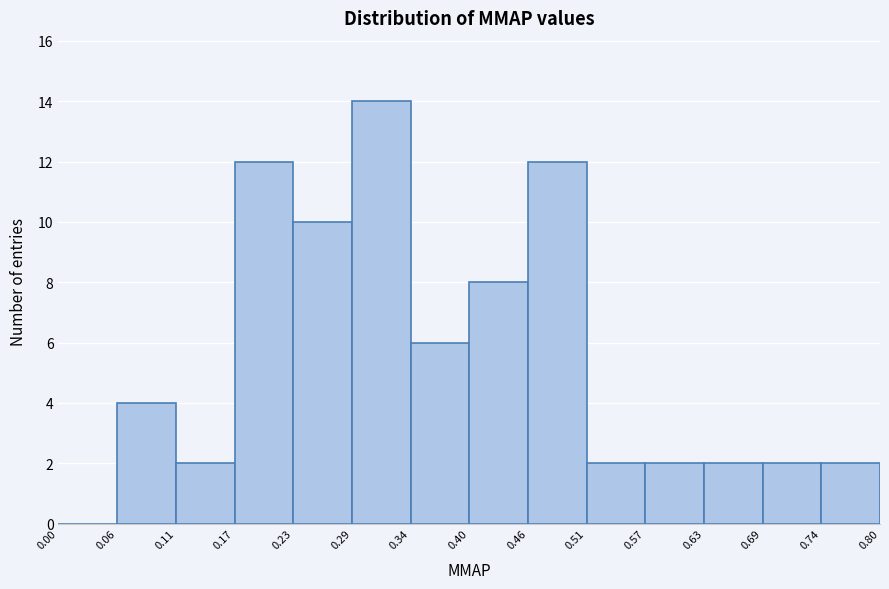

How tall is the bar that spans 0.63 to 0.69 on the x-axis? The values are not printed on the chart, so give them approximately, as read against the axis.

2